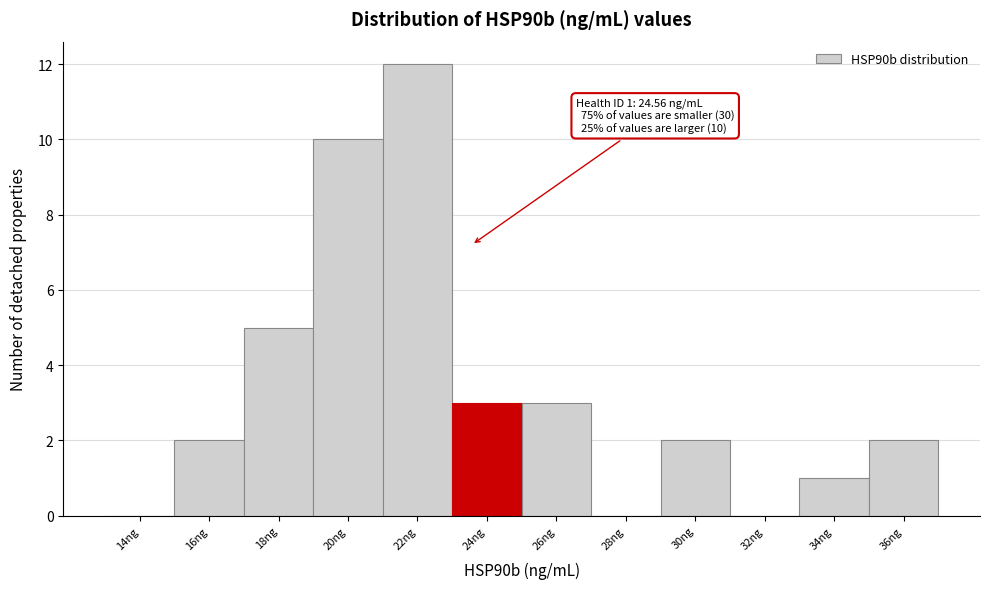

Reading right to left, list all the values displayed in this chart.

36ng=2	34ng=1	32ng=0	30ng=2	28ng=0	26ng=3	24ng=3	22ng=12	20ng=10	18ng=5	16ng=2	14ng=0